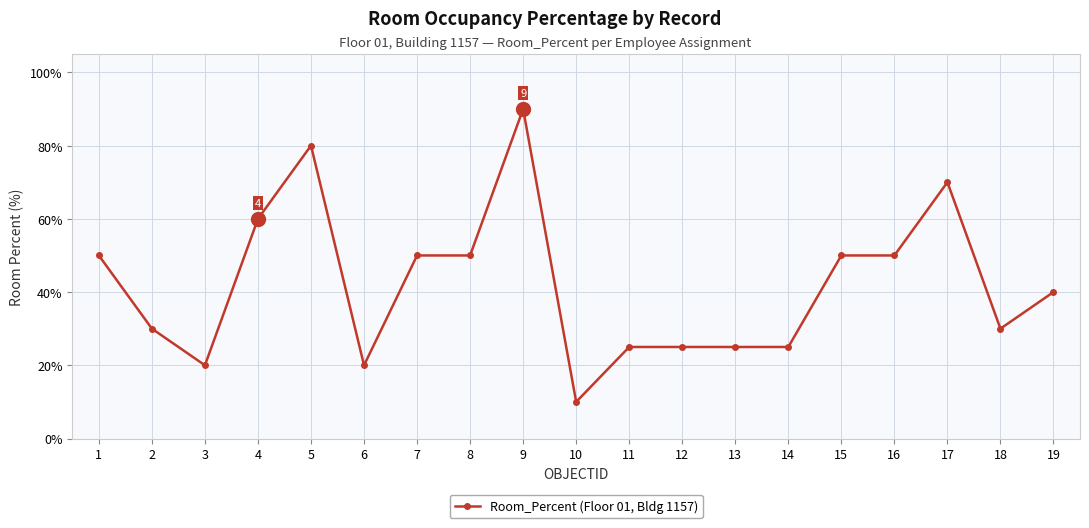

What is the difference between the values at 16 and 18?

20